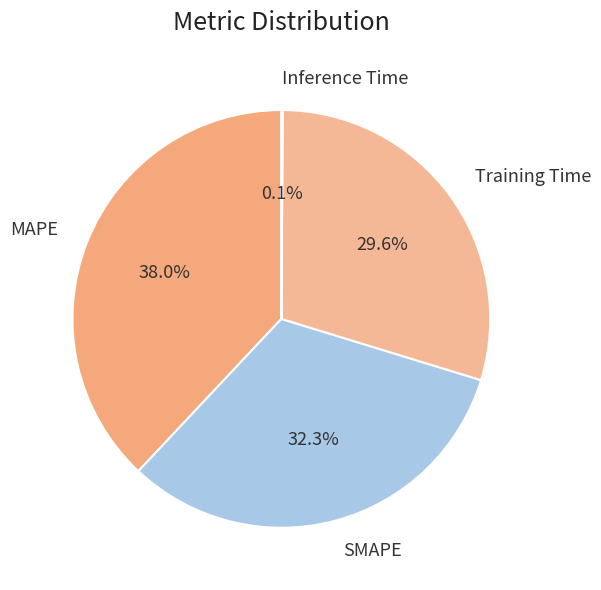

Combined, do MAPE and SMAPE account for over 50%?

Yes